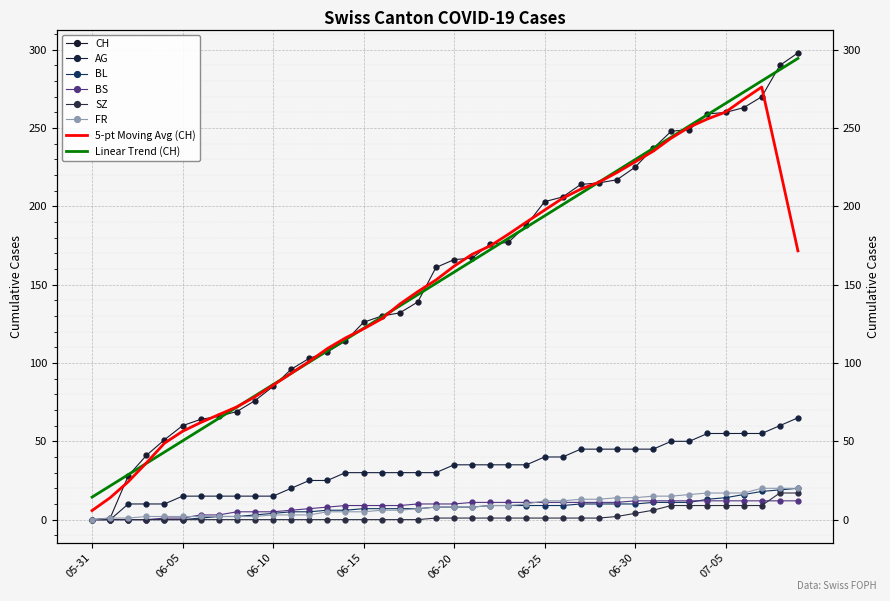

True or false: CH and SZ intersect in this chart.

False